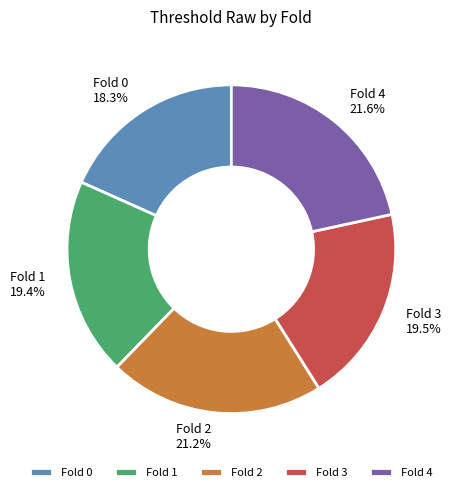

Does any single category account for the majority?

No